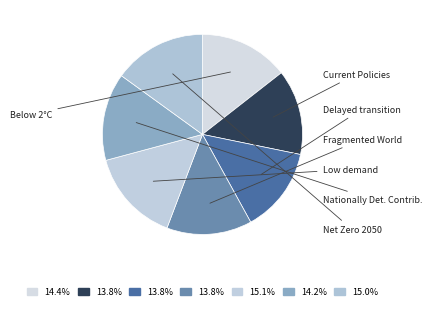

How many segments does this pie chart have?

7